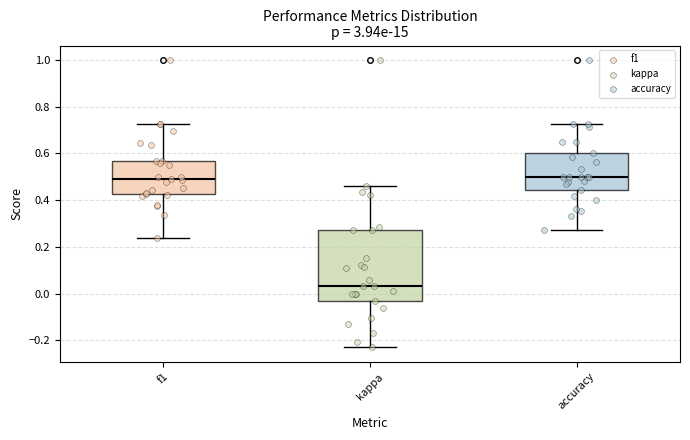

Reading left to right, read every box against the y-axis: the position of its median line, the range the box covers, and the ends of its whiskers. The values are not printed on the chart, so give them approximately, as read against the axis.

f1: median 0.50, box 0.42 to 0.56, whiskers 0.24 to 0.72
kappa: median 0.04, box -0.02 to 0.28, whiskers -0.24 to 0.46
accuracy: median 0.50, box 0.44 to 0.60, whiskers 0.28 to 0.72